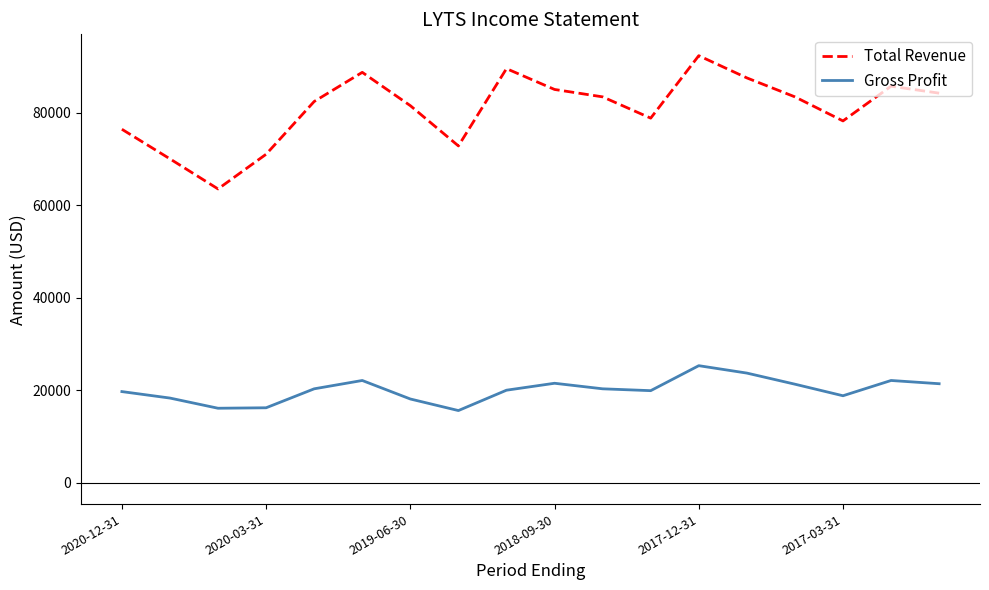

List the series in order of their peak value, lowest first.

Gross Profit, Total Revenue